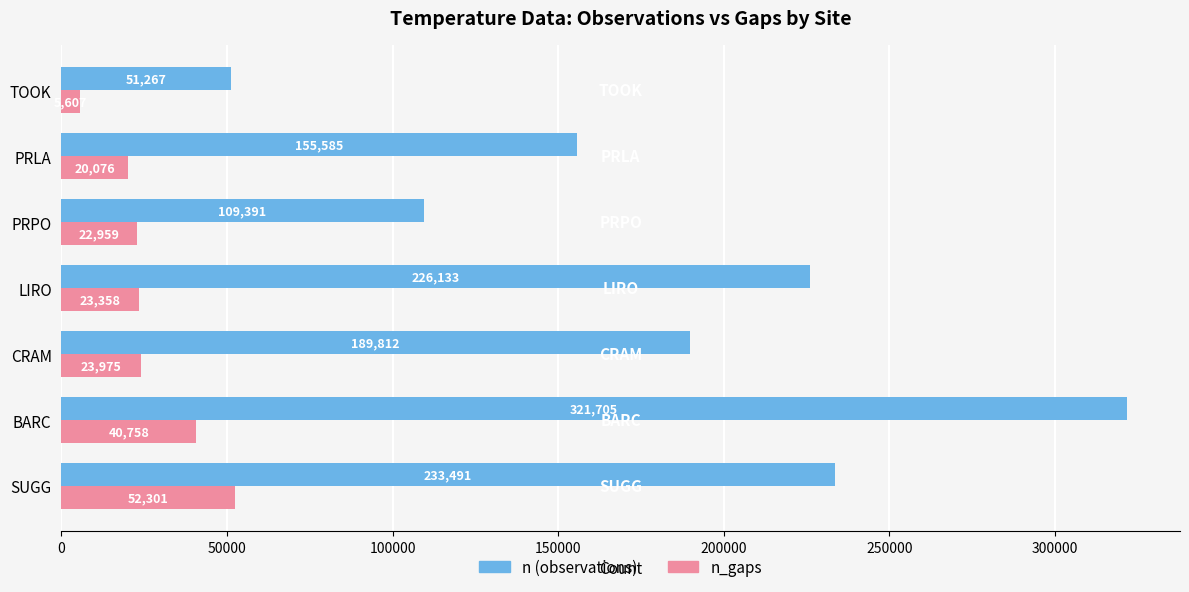

At which category is the sum across all series the highest?

BARC